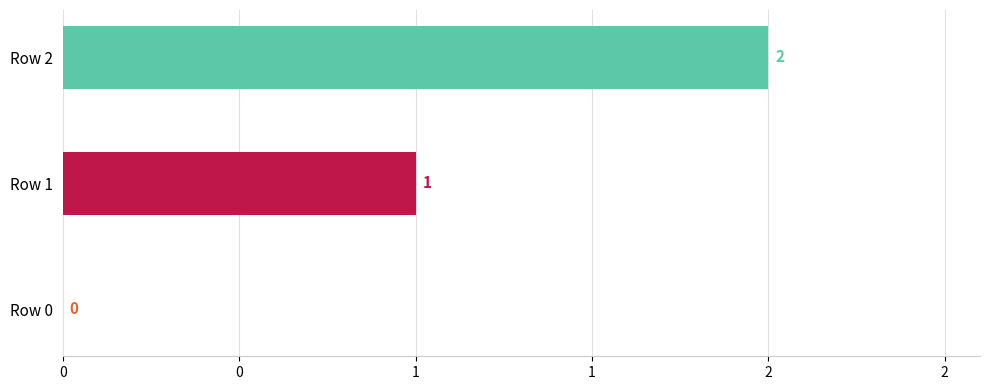

Reading left to right, what are all the values shown in this chart?

Row 0=0	Row 1=1	Row 2=2